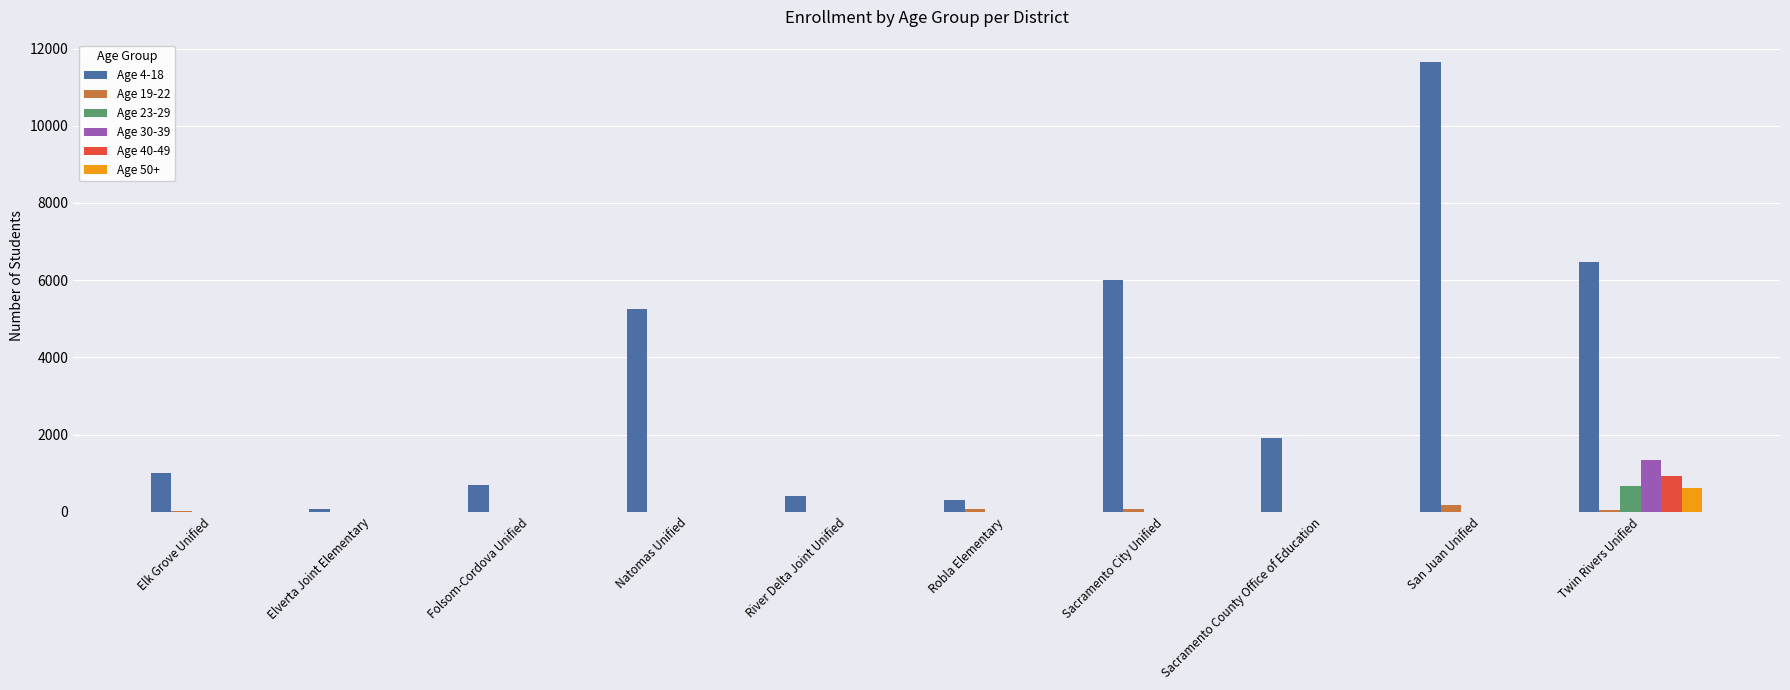

The value of Age 40-49 at Robla Elementary is 0. True or false?

True